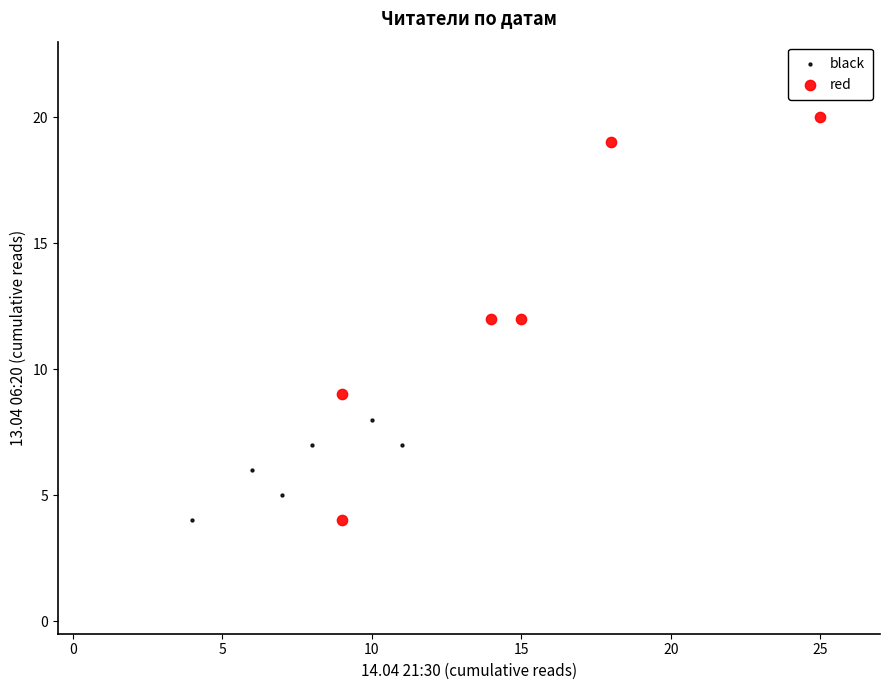

Which series contains the highest Y value?

red